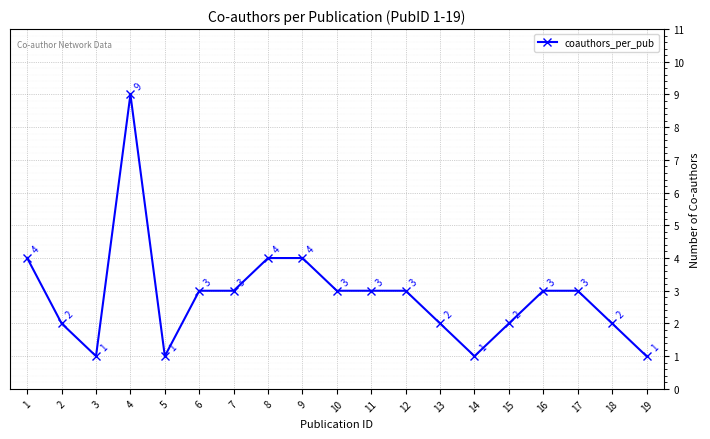

What is the maximum value shown in the chart?

9